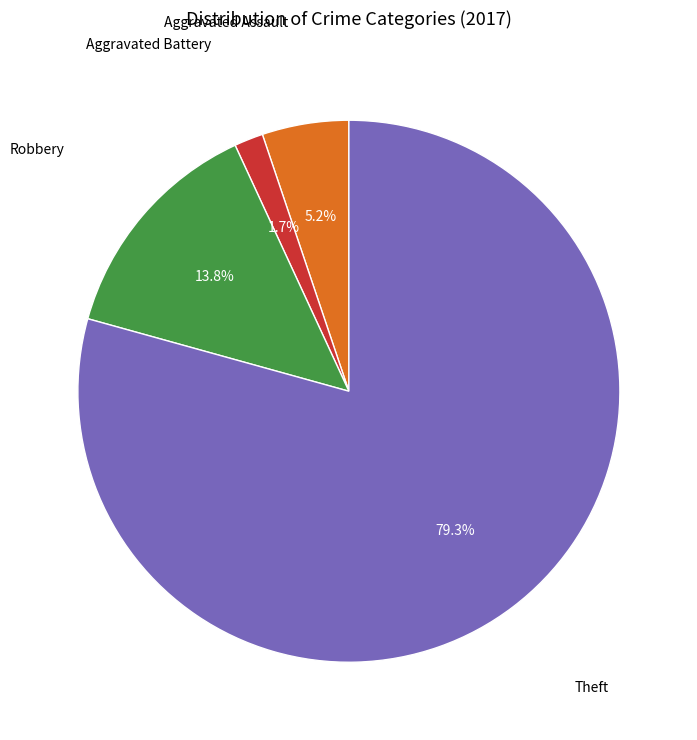

Does any single category account for the majority?

Yes